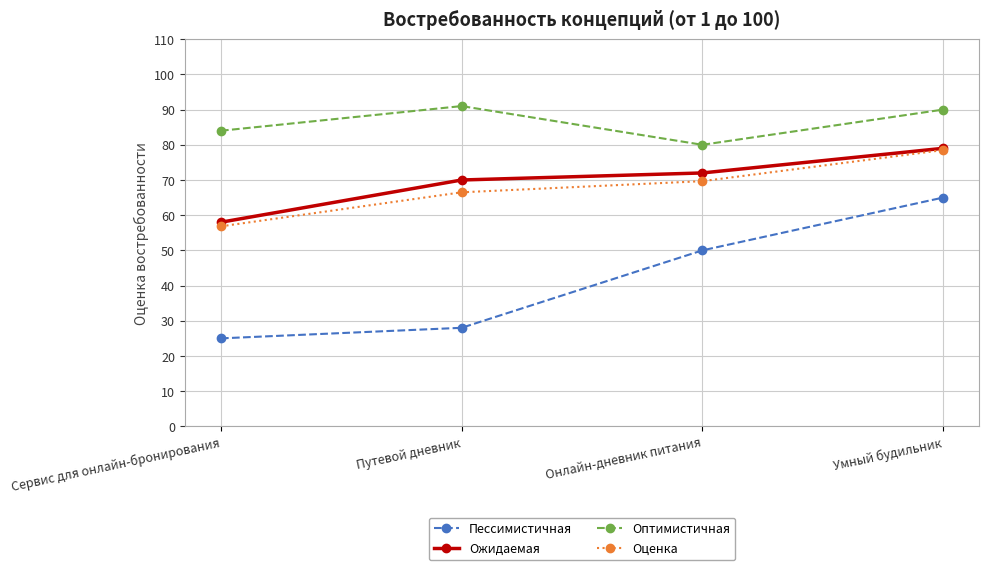

True or false: Оценка has a value of 78.5 at Умный будильник.

True